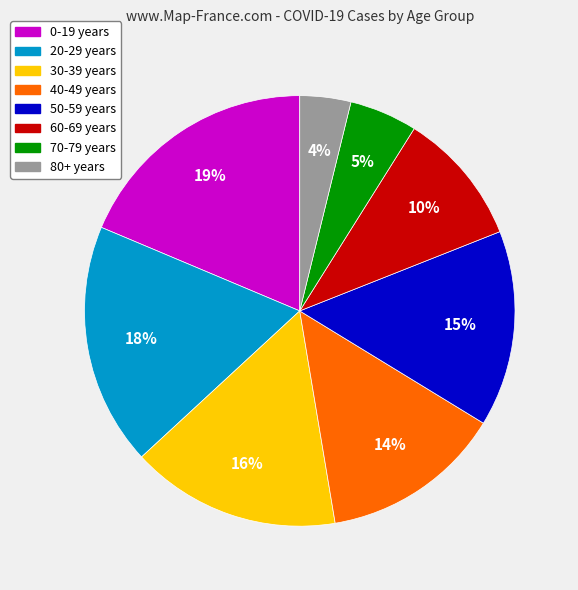

Which slice is the smallest?

80+ years